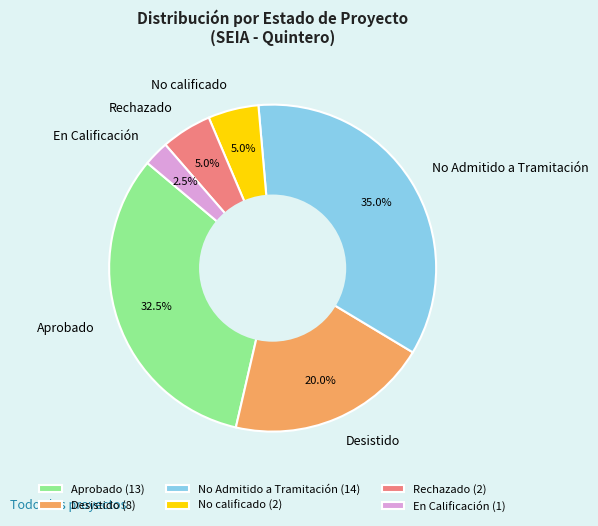

Count the number of slices in the pie.

6